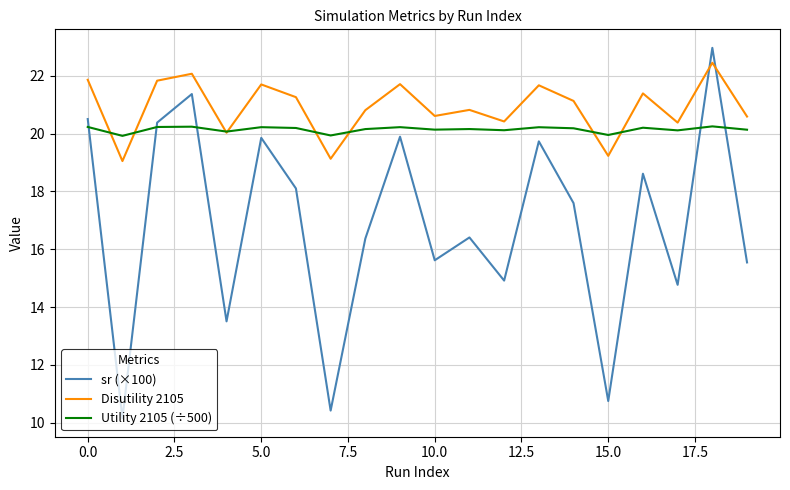

Rank the series by their average value, from highest to lowest.

Disutility 2105, Utility 2105 (÷500), sr (×100)